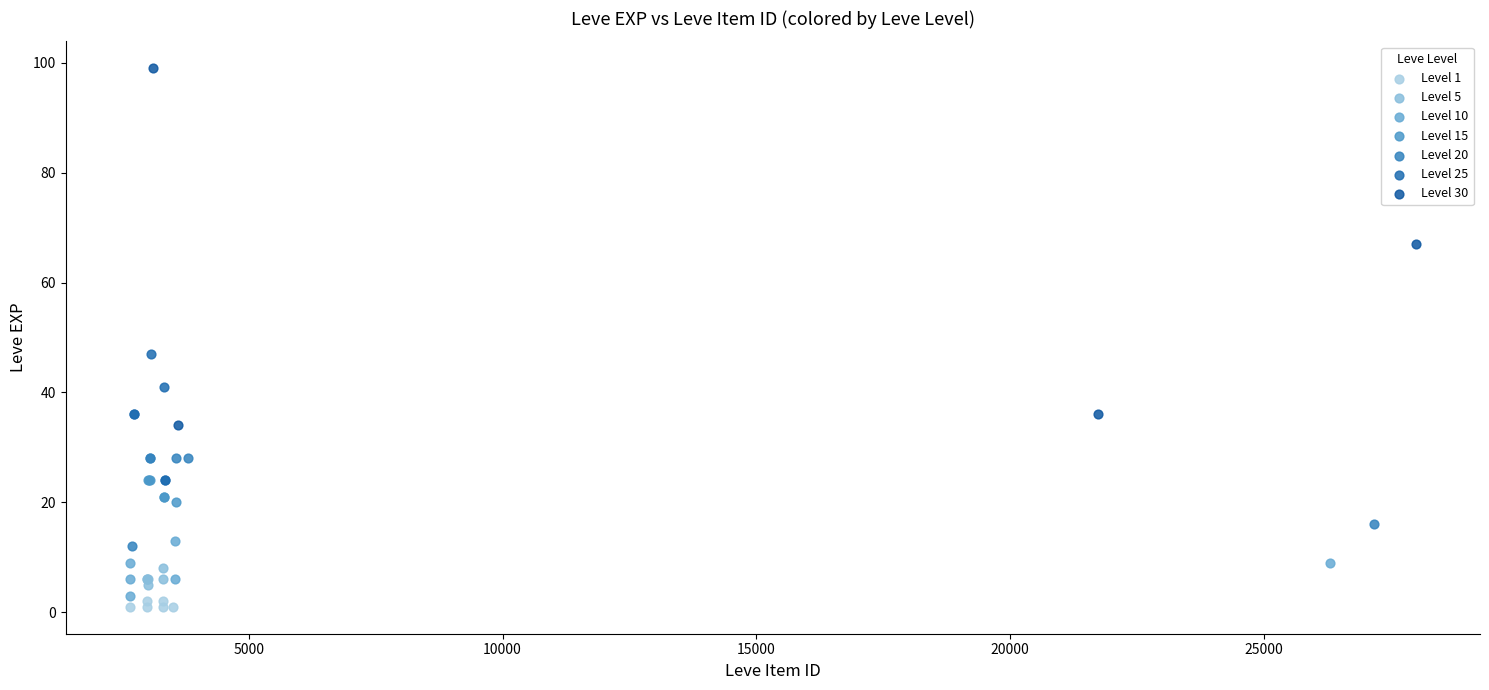

Which series has the widest spread of Y values?

Level 30